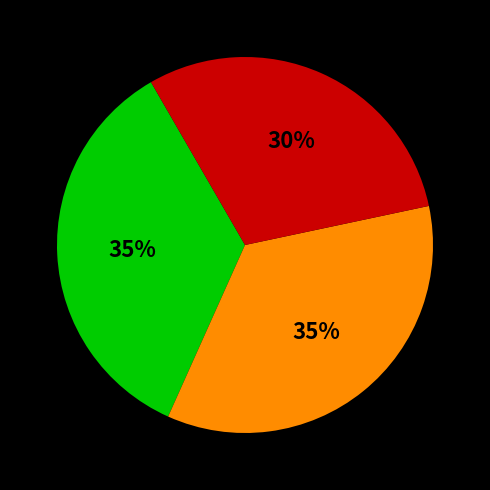

To the nearest percent, what is the difference between the largest and smallest slice percentages?

5%